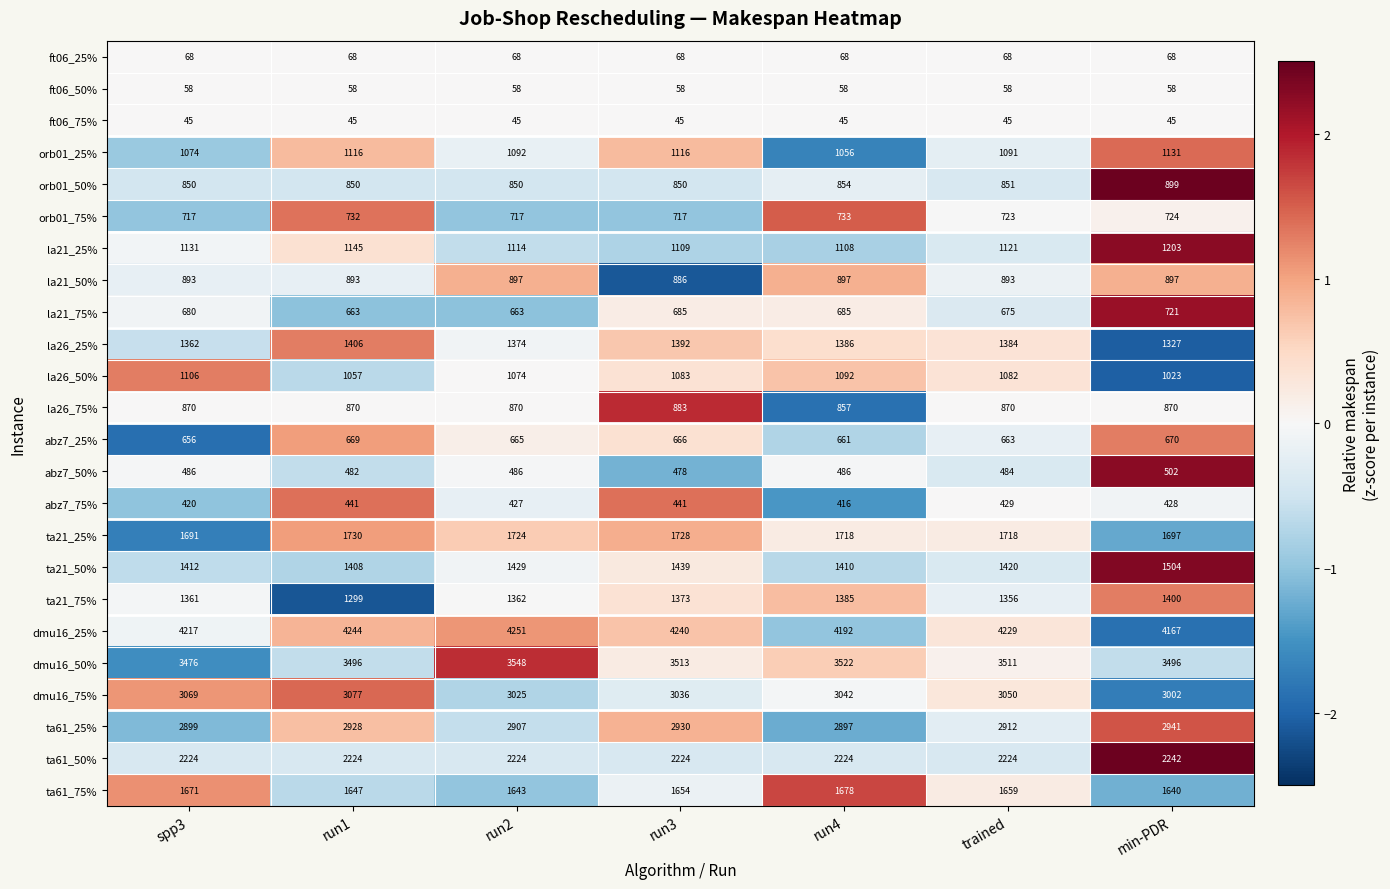

Rank the series at min-PDR from lowest to highest value.

ft06_75%, ft06_50%, ft06_25%, abz7_75%, abz7_50%, abz7_25%, la21_75%, orb01_75%, la26_75%, la21_50%, orb01_50%, la26_50%, orb01_25%, la21_25%, la26_25%, ta21_75%, ta21_50%, ta61_75%, ta21_25%, ta61_50%, ta61_25%, dmu16_75%, dmu16_50%, dmu16_25%